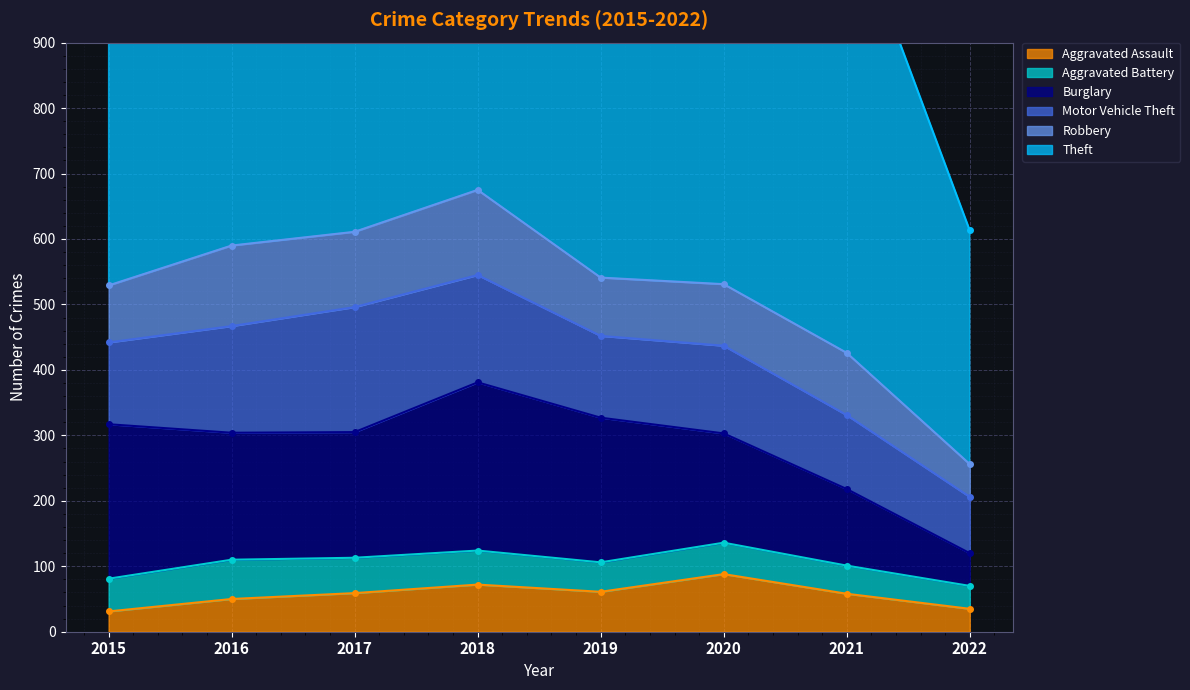

What is the maximum value for Burglary?

257